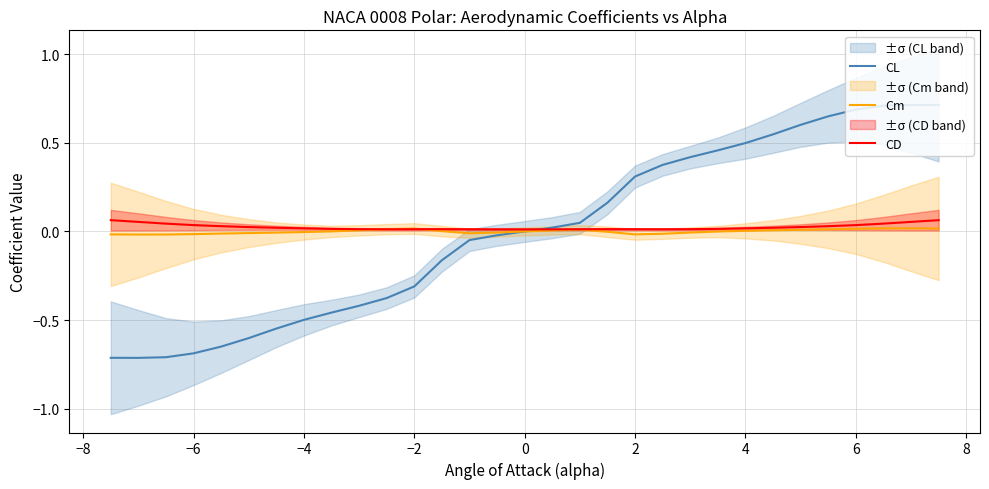

Which series has the largest total across all categories?

CD